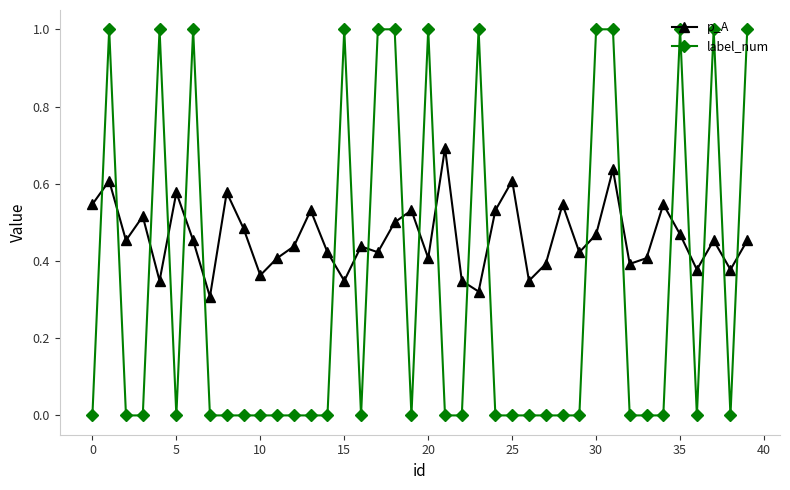

What is the maximum value shown in the chart?

1.0